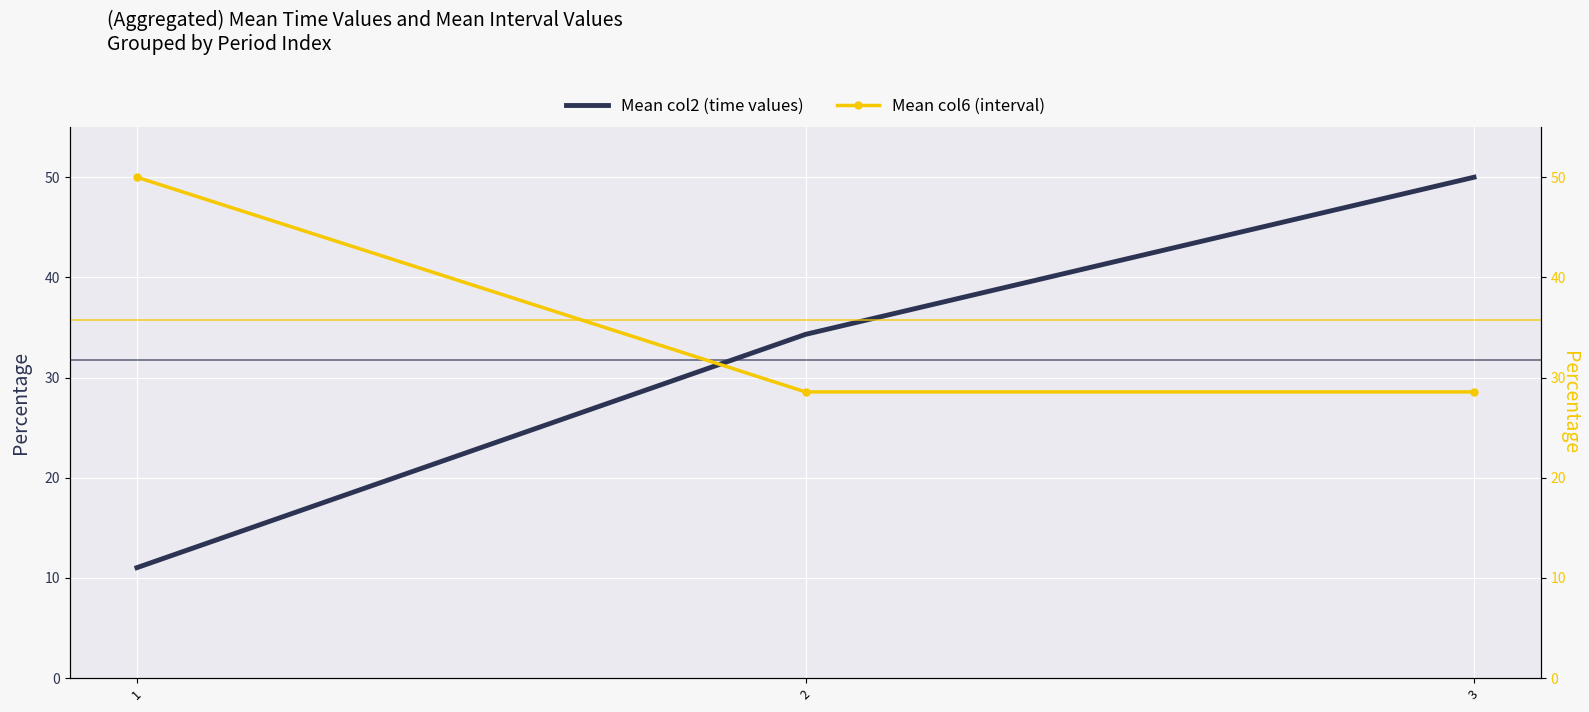

Between 1 and 3, which is larger?

3